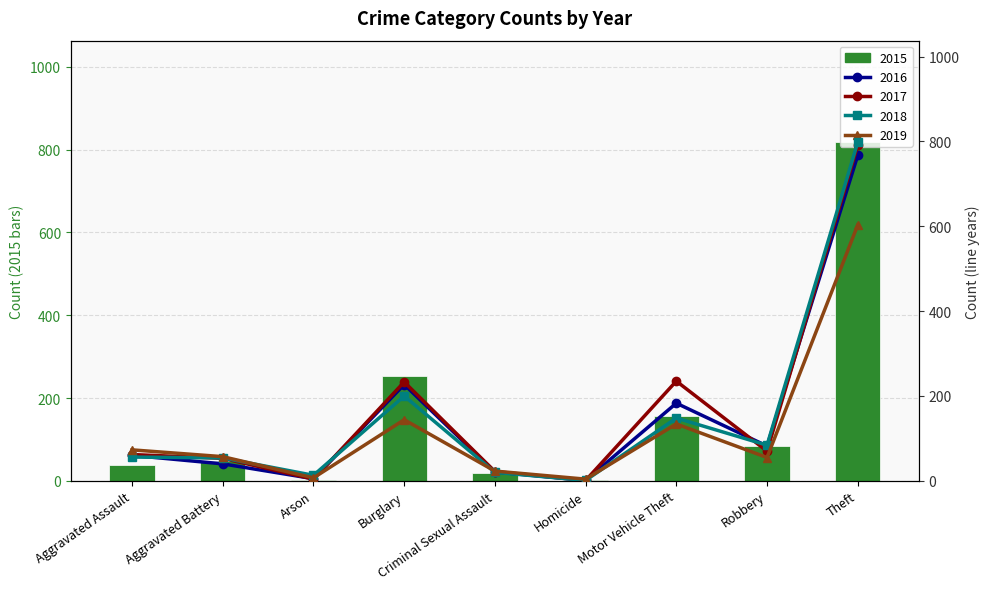

How many groups of bars are there?

9